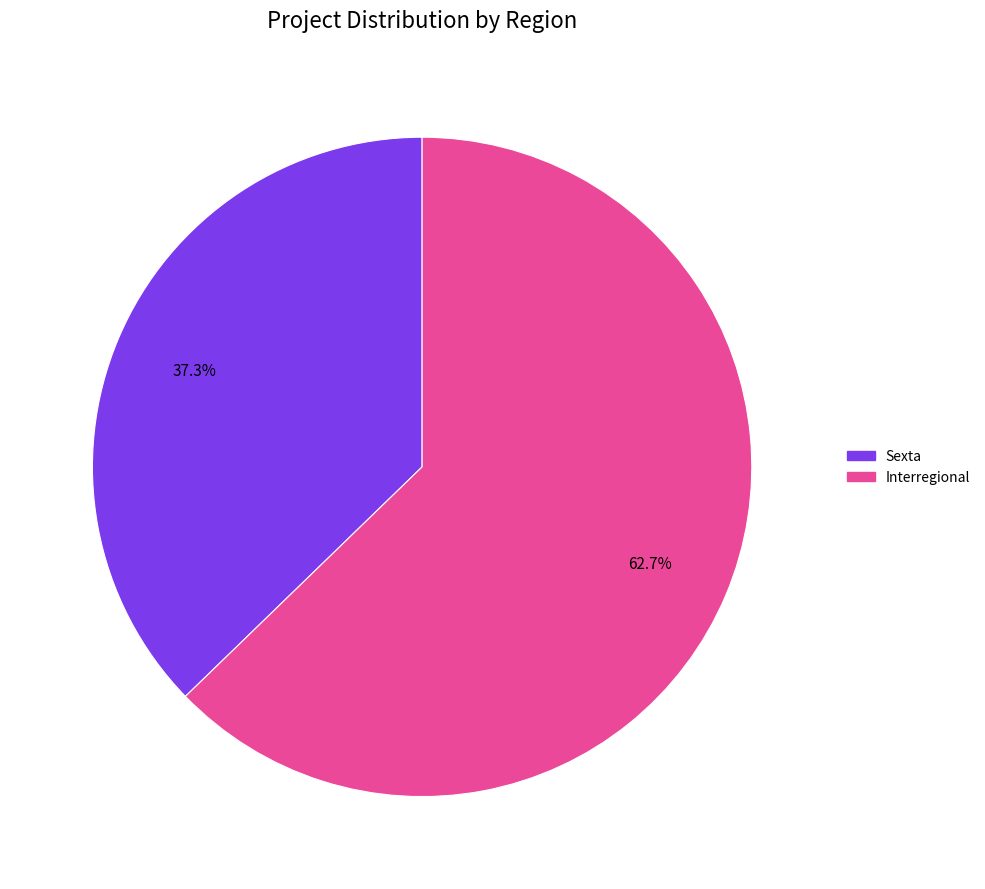

To the nearest percent, what percentage of the pie is Sexta?

37%